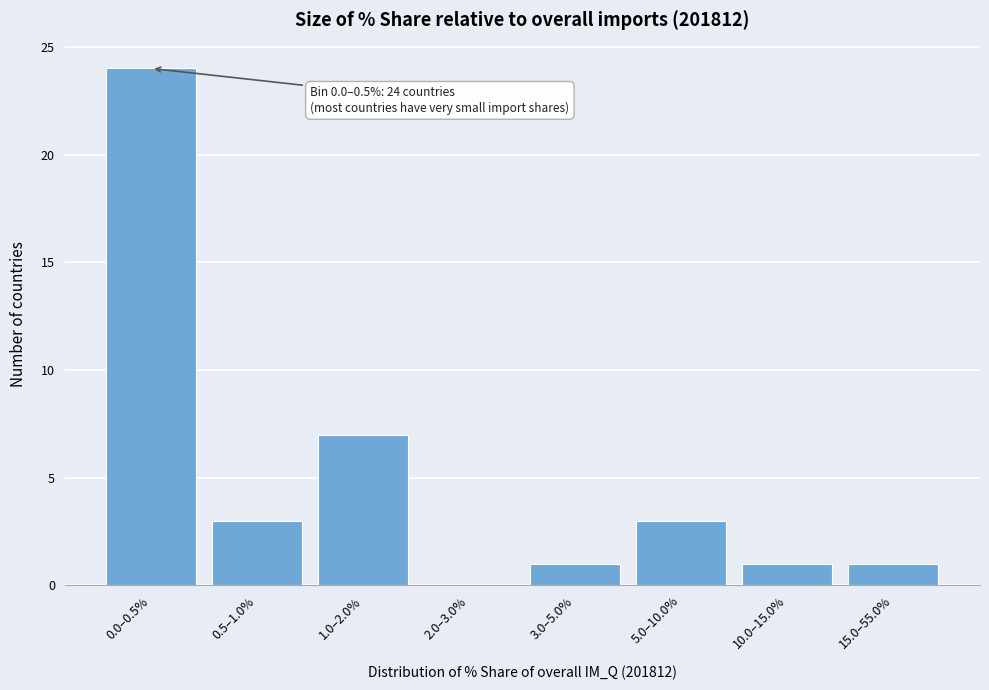

Reading right to left, transcribe all the data shown in this chart.

15.0–55.0%=1	10.0–15.0%=1	5.0–10.0%=3	3.0–5.0%=1	2.0–3.0%=0	1.0–2.0%=7	0.5–1.0%=3	0.0–0.5%=24